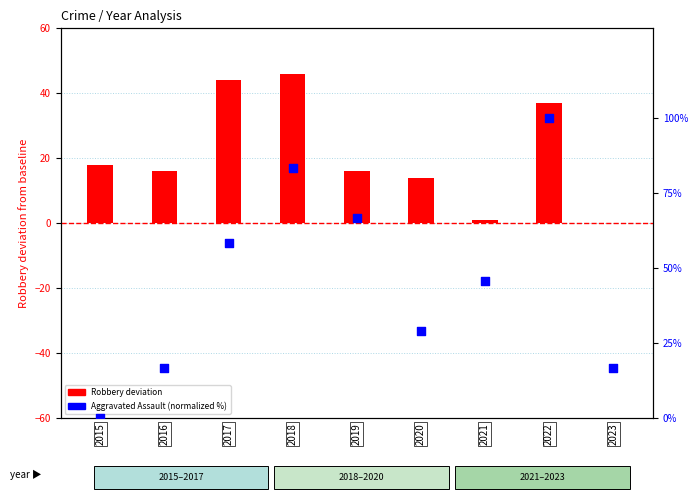

Which series has the largest total across all categories?

Aggravated Assault (%)